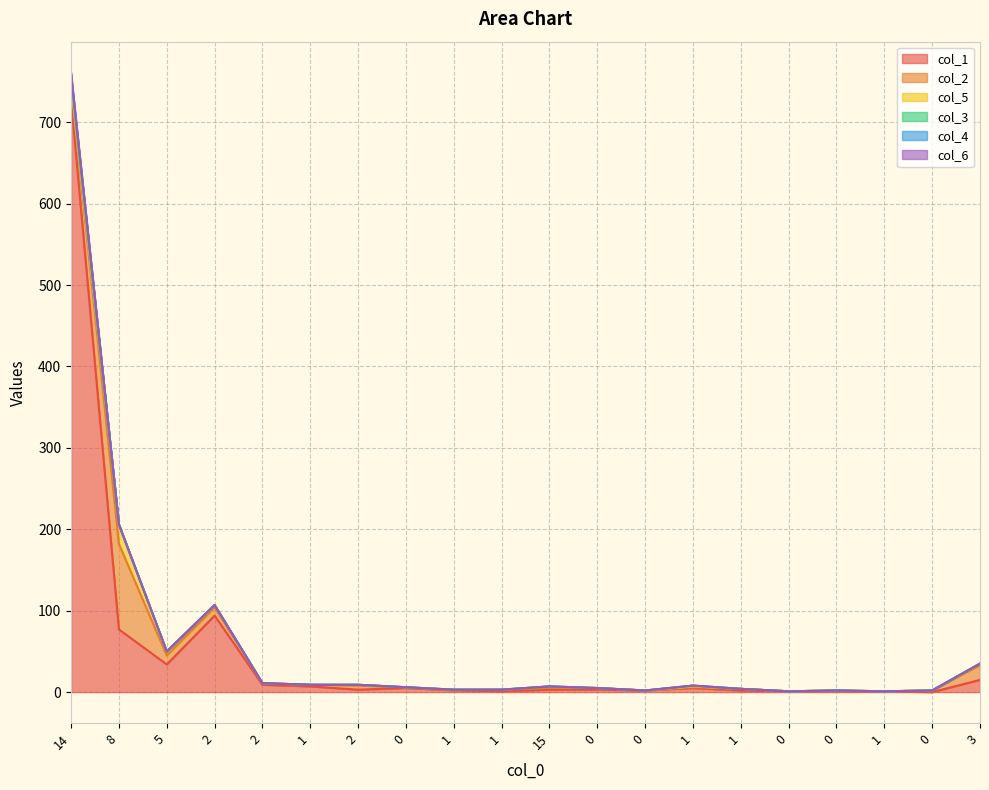

Where is the first local maximum for col_3?

1